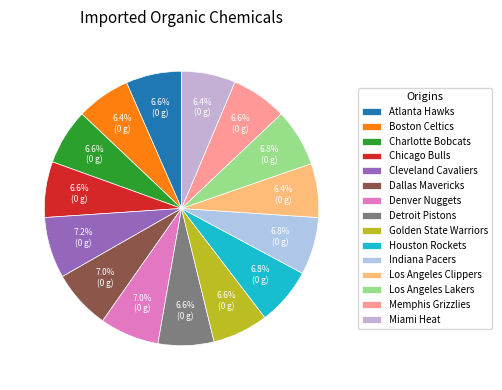

What percentage is the Boston Celtics slice, to the nearest percent?

6%